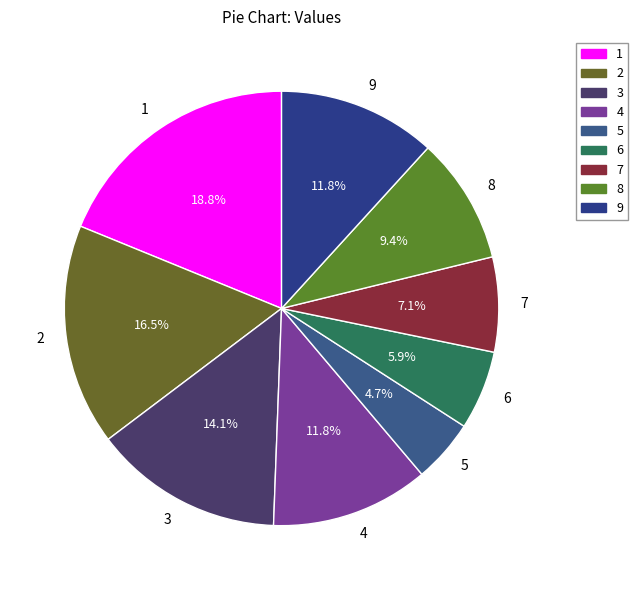

How many slices are in this pie chart?

9